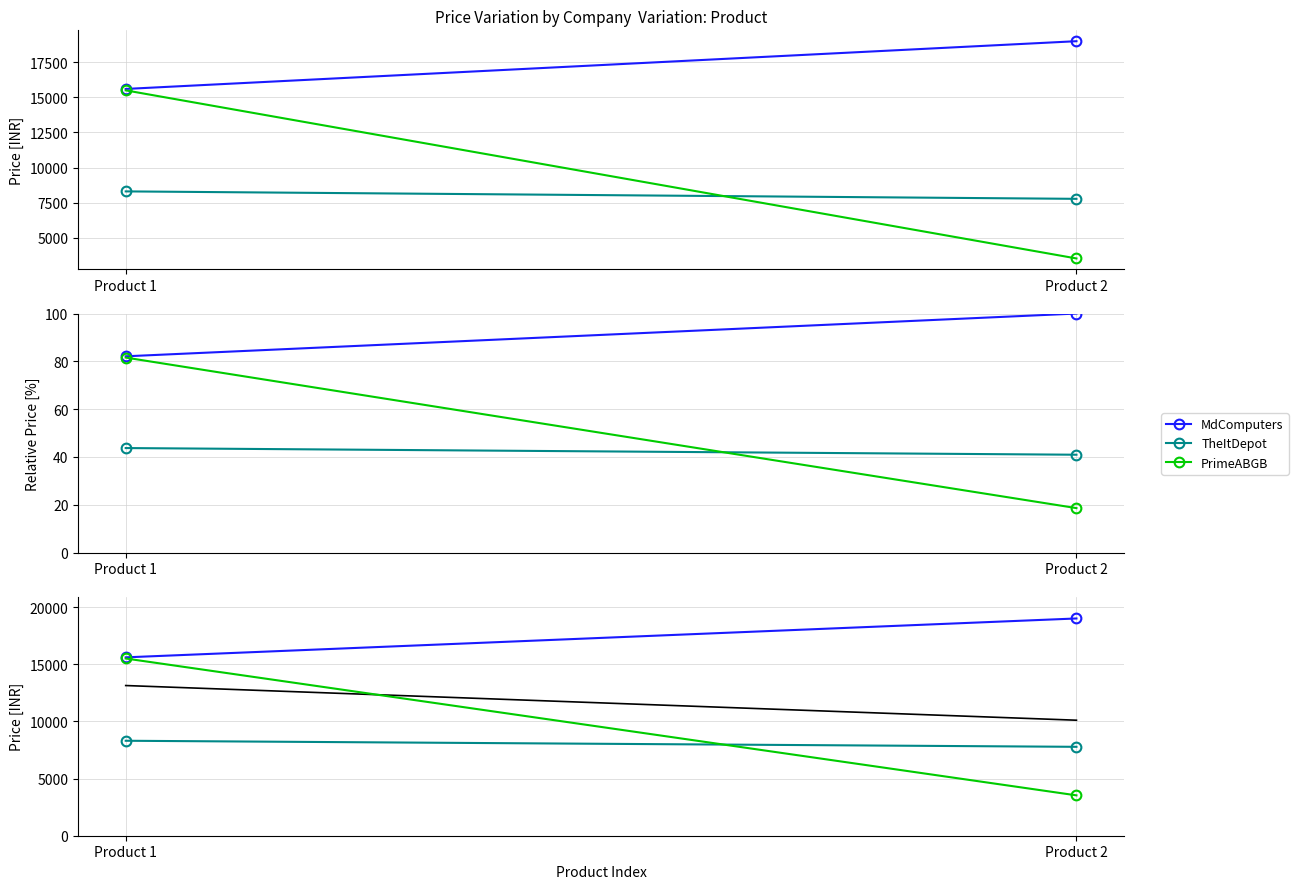

Rank the series at Product 2 from highest to lowest value.

MdComputers, Mean Price, TheItDepot, PrimeABGB